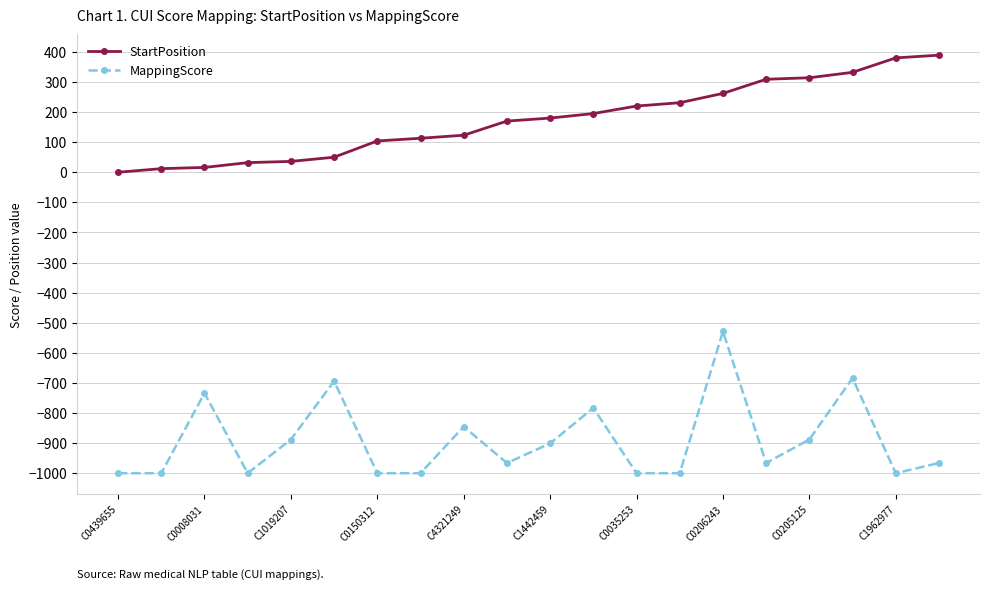

Which series has the largest total across all categories?

StartPosition